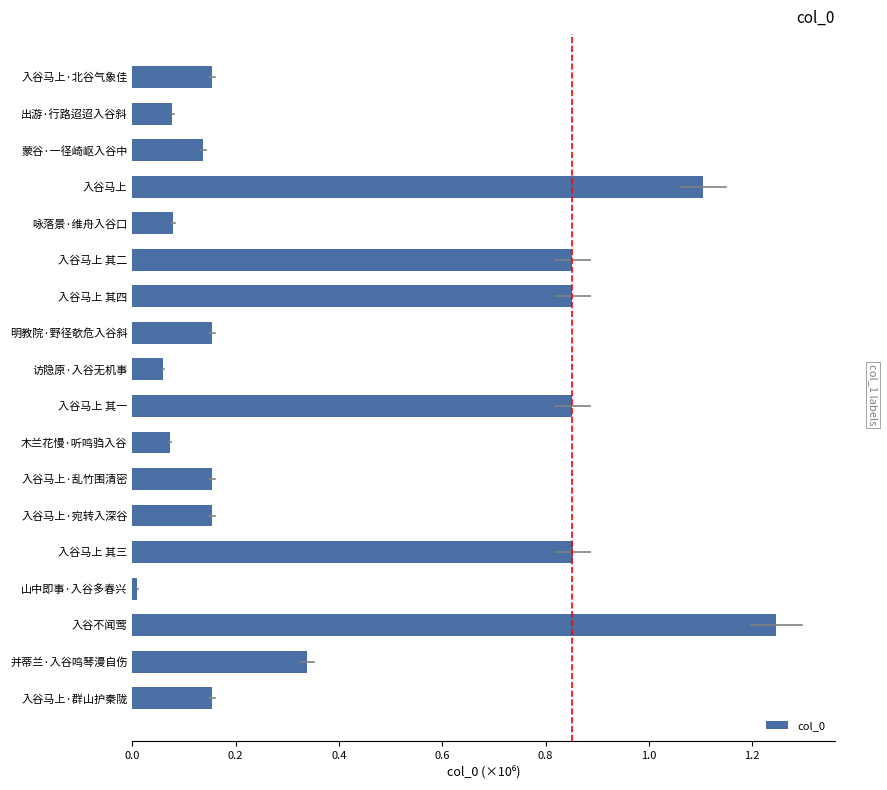

Which has a higher value, 山中即事·入谷多春兴 or 入谷马上 其二?

入谷马上 其二